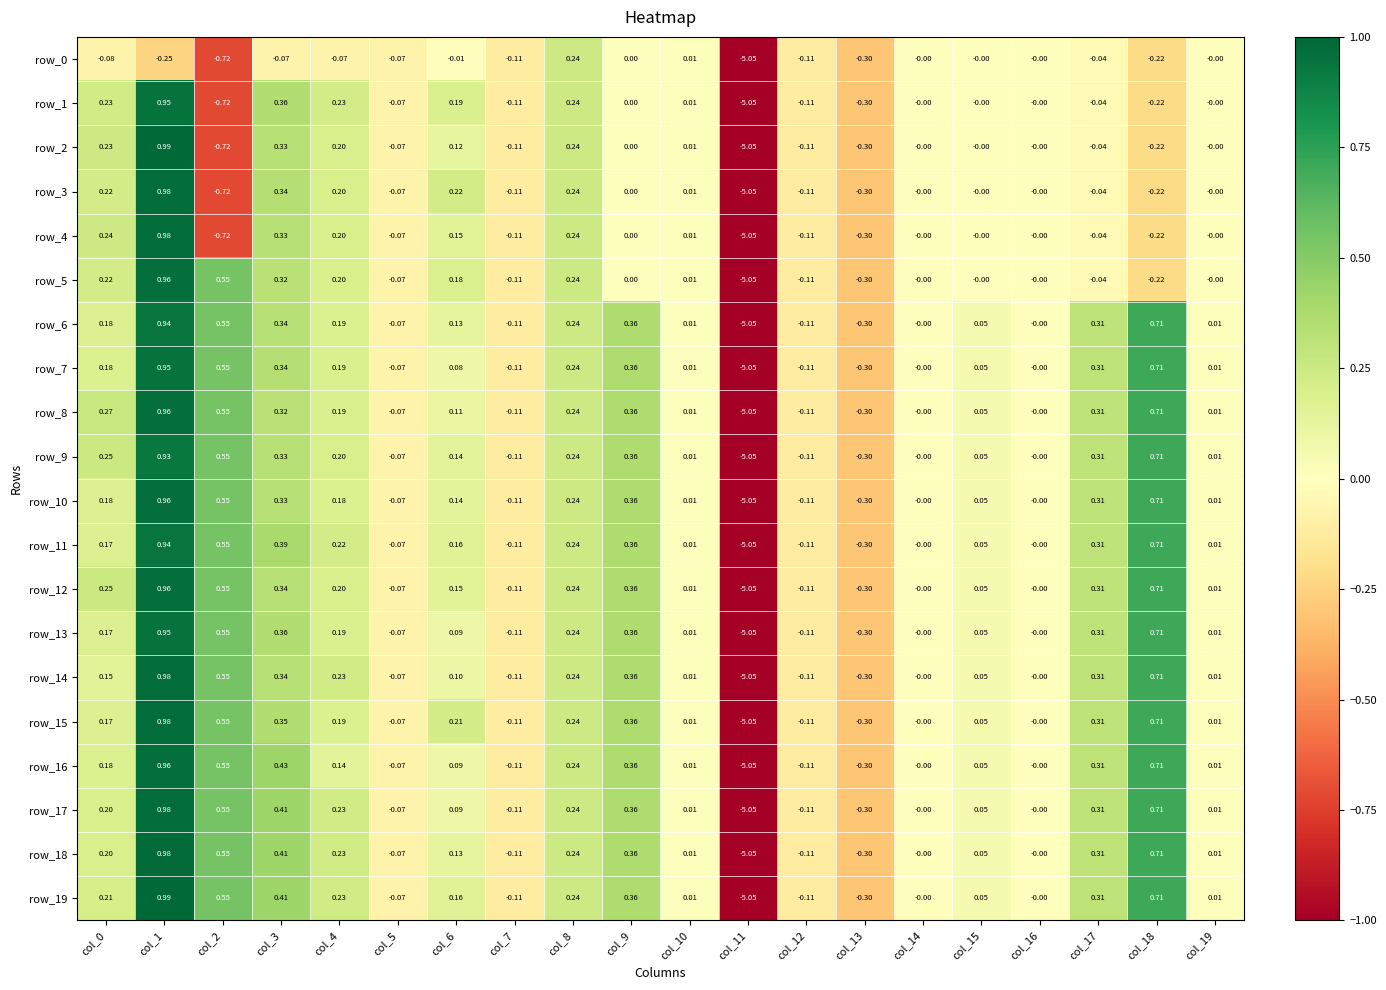

Is the value of row_5 at col_2 greater than the value of row_7 at col_17?

Yes